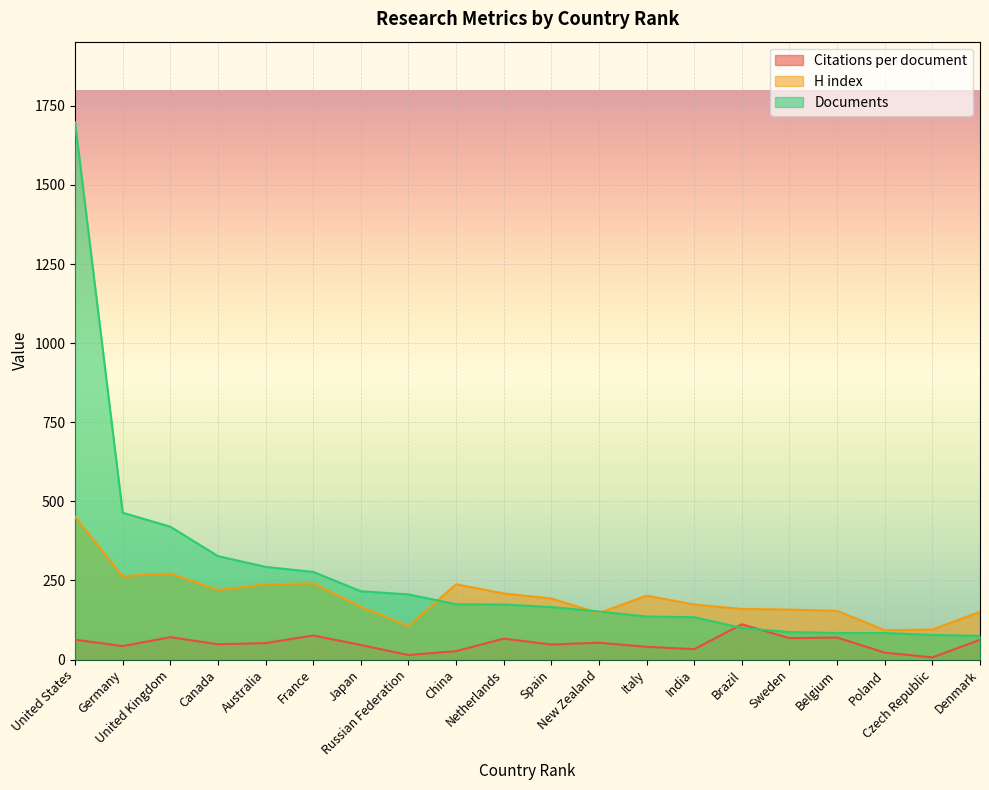

Where is the first local maximum for H index?

United Kingdom